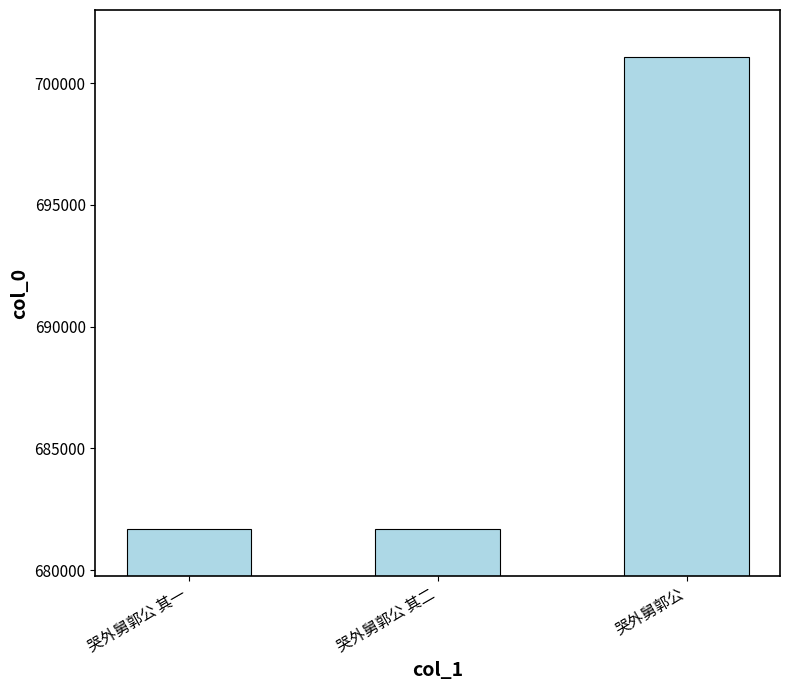

Where is the data nearest to the value 691384?

哭外舅郭公 其二